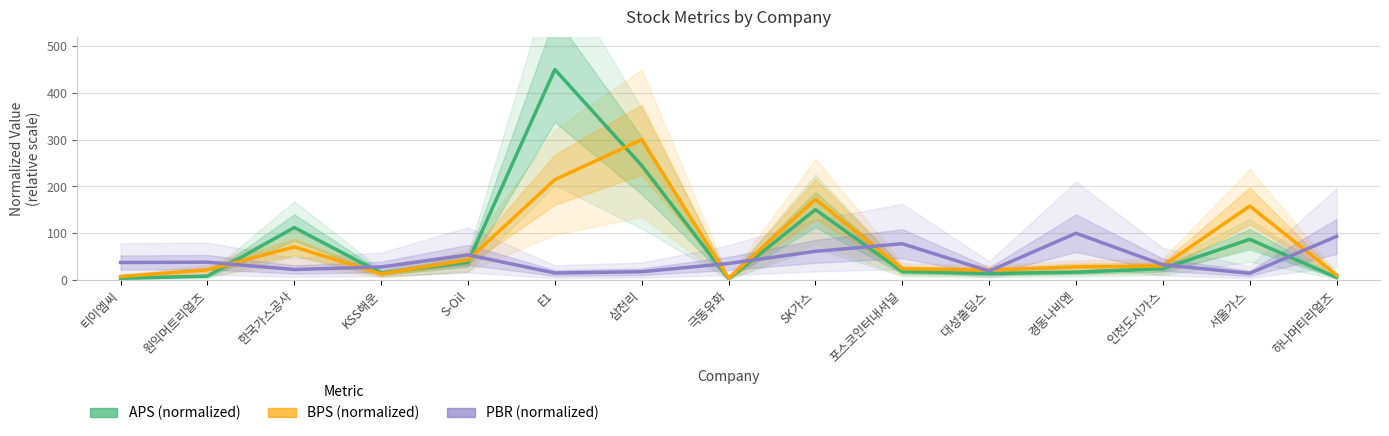

What is the total value across all series at 하나머티리얼즈?

108.9